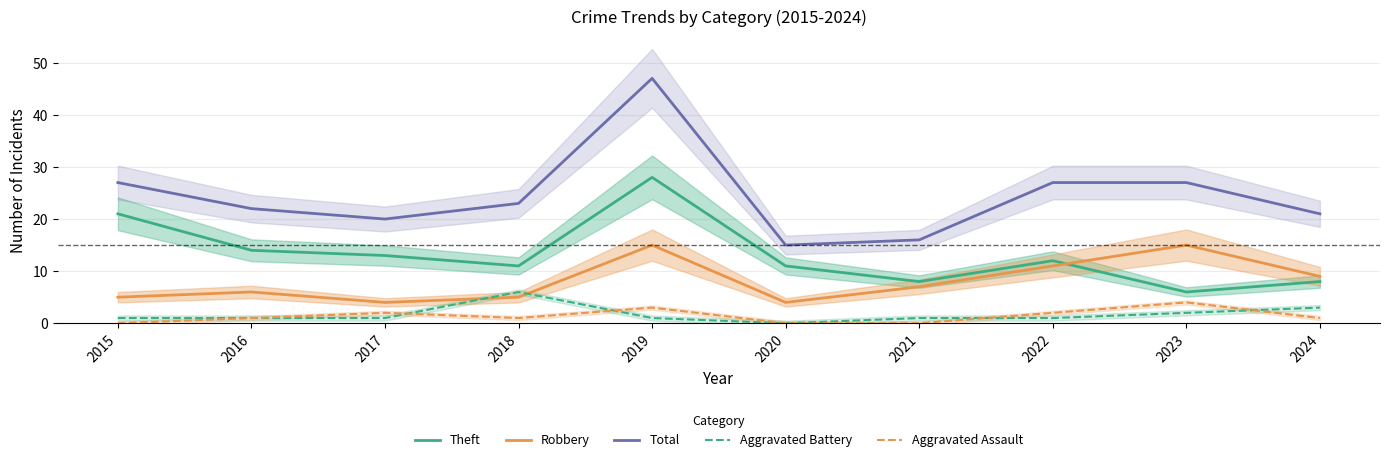

Between which two adjacent categories do Aggravated Assault and Aggravated Battery first intersect?

2017 and 2018